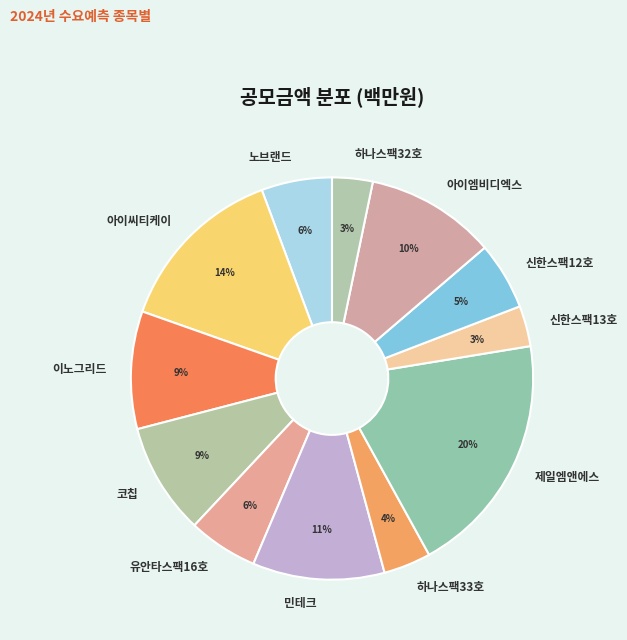

To the nearest percent, what portion does 코칩 represent?

9%